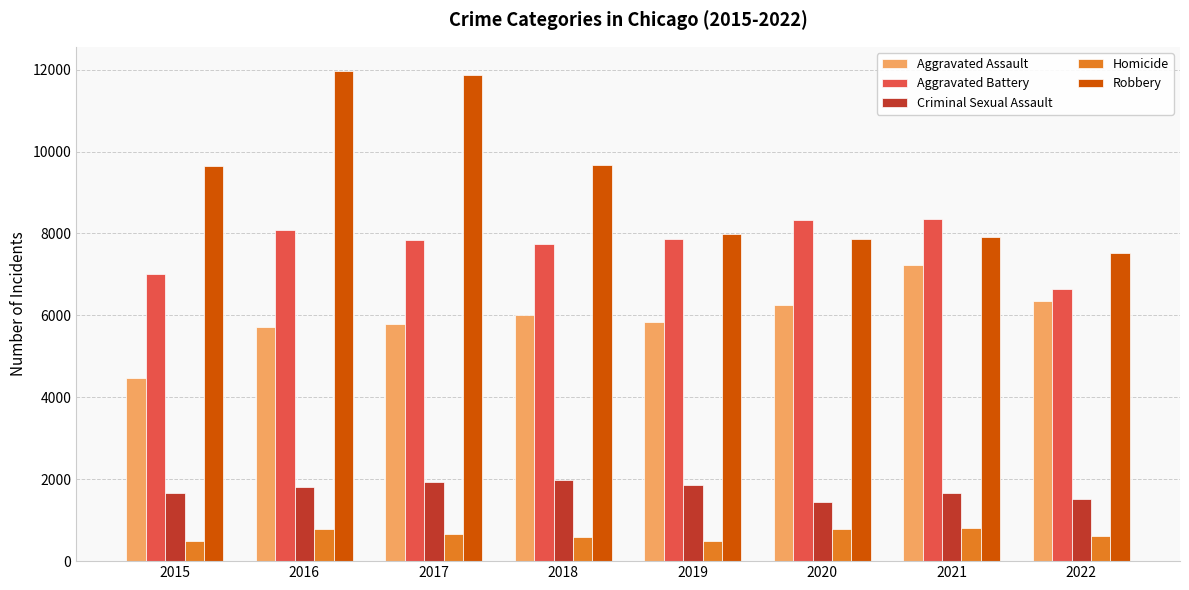

What is the value of the Robbery bar at the 4th from the left?

9679